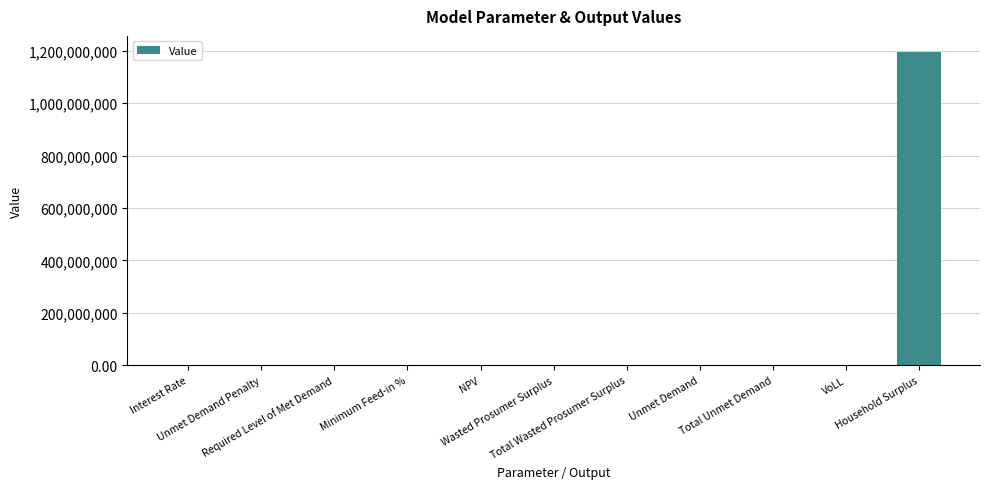

Are the bars horizontal?

No